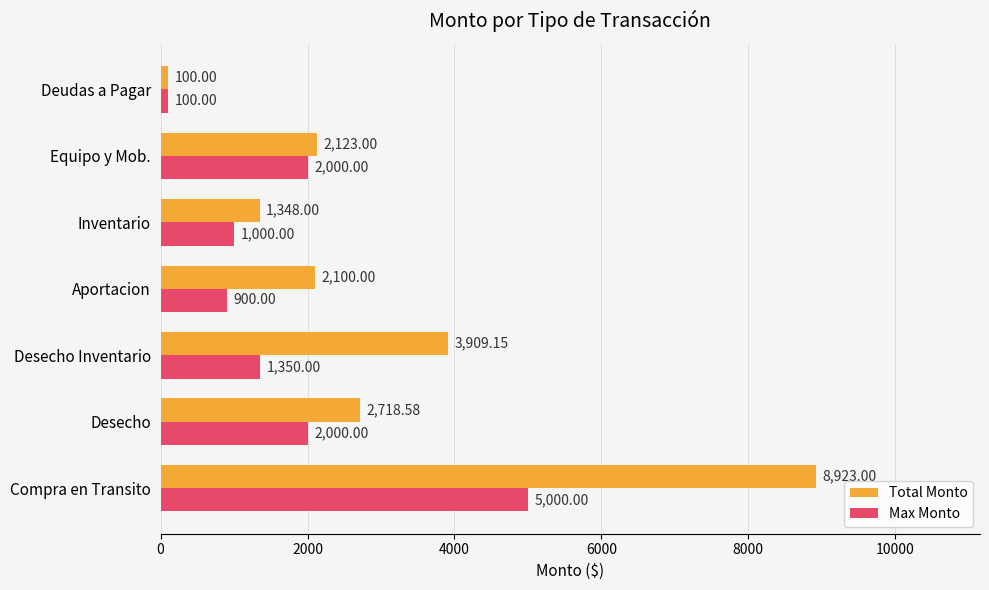

What is the total value across all series at Compra en Transito?

13923.0